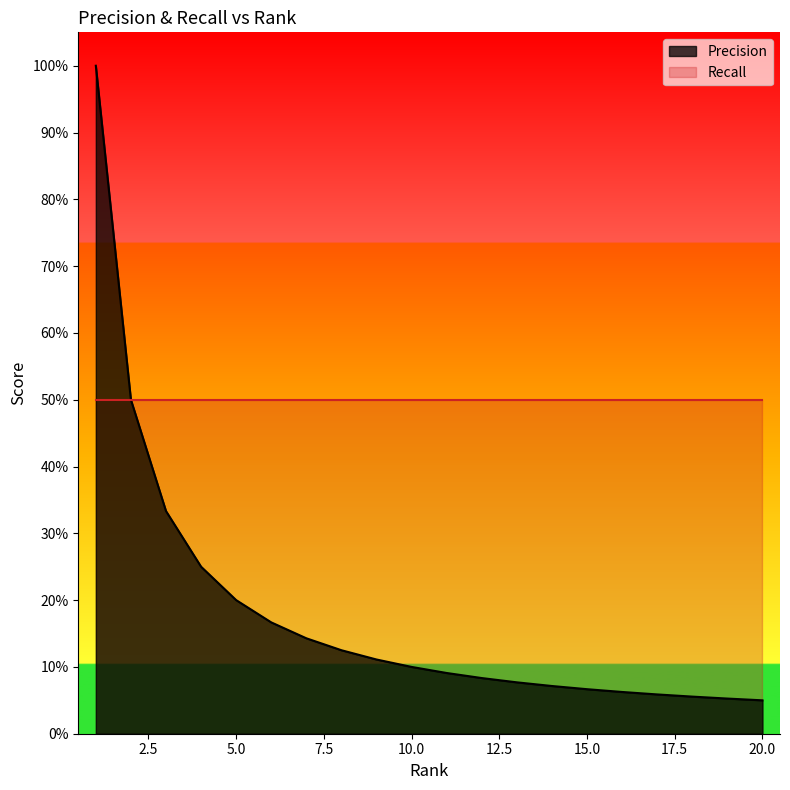

Which category has the highest value across all series?

1